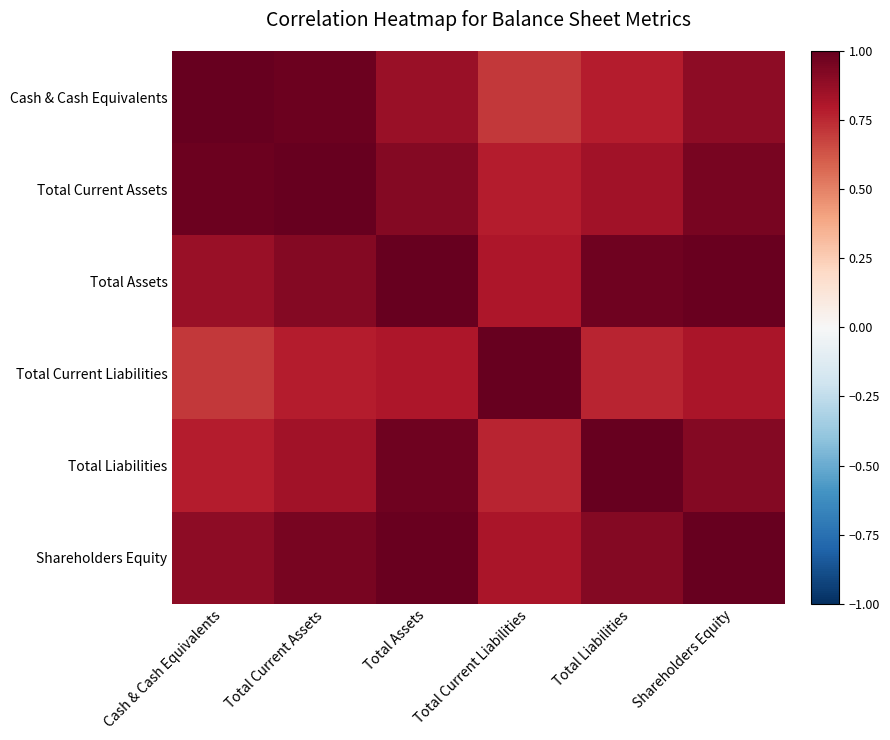

At which category does the chart reach its minimum across all series?

Total Current Liabilities